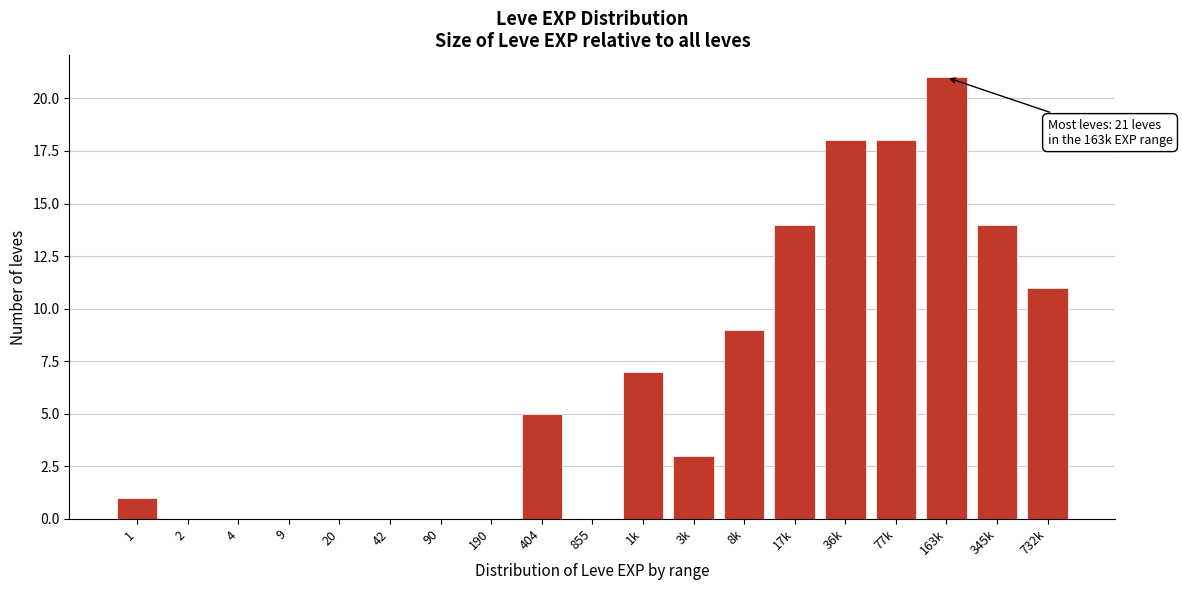

Reading left to right, transcribe all the data shown in this chart.

1=1	2=0	4=0	9=0	20=0	42=0	90=0	190=0	404=5	855=0	1k=7	3k=3	8k=9	17k=14	36k=18	77k=18	163k=21	345k=14	732k=11